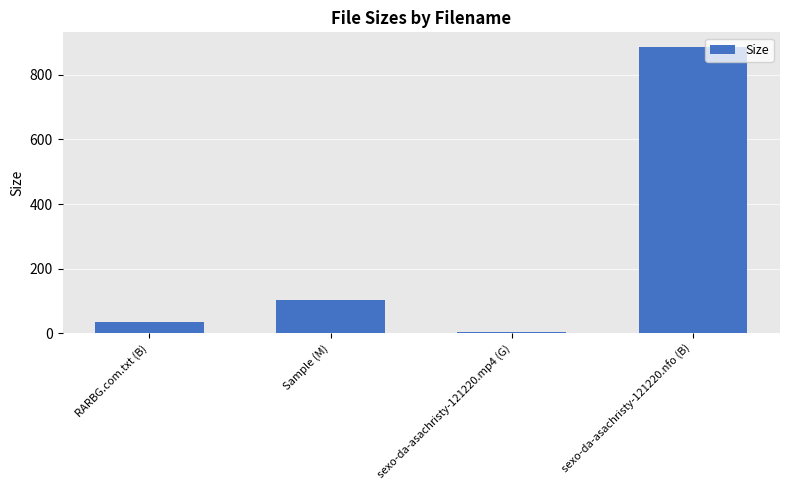

True or false: the data shows 887.0 at sexo-da-asachristy-121220.nfo (B).

True